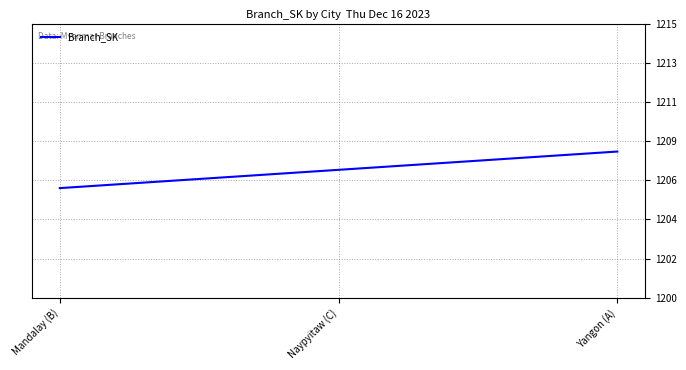

The chart shows a value of 2009 at Naypyitaw (C). True or false?

False